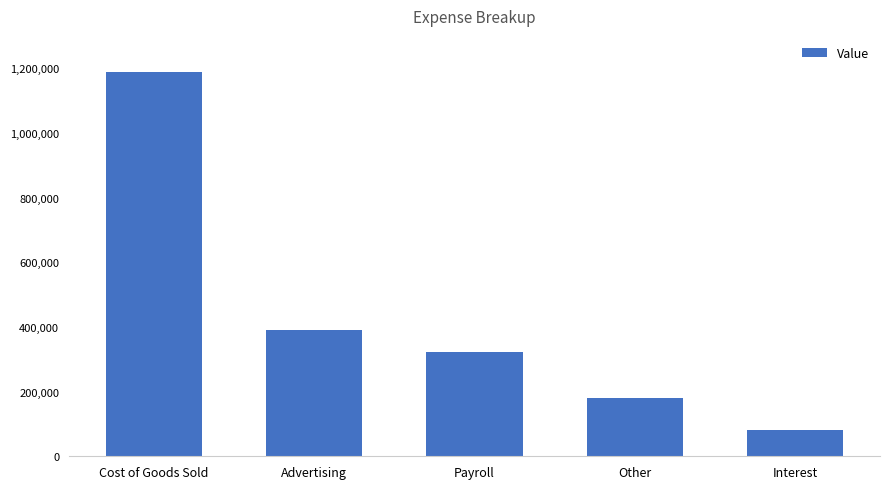

Count the number of categories in the chart.

5